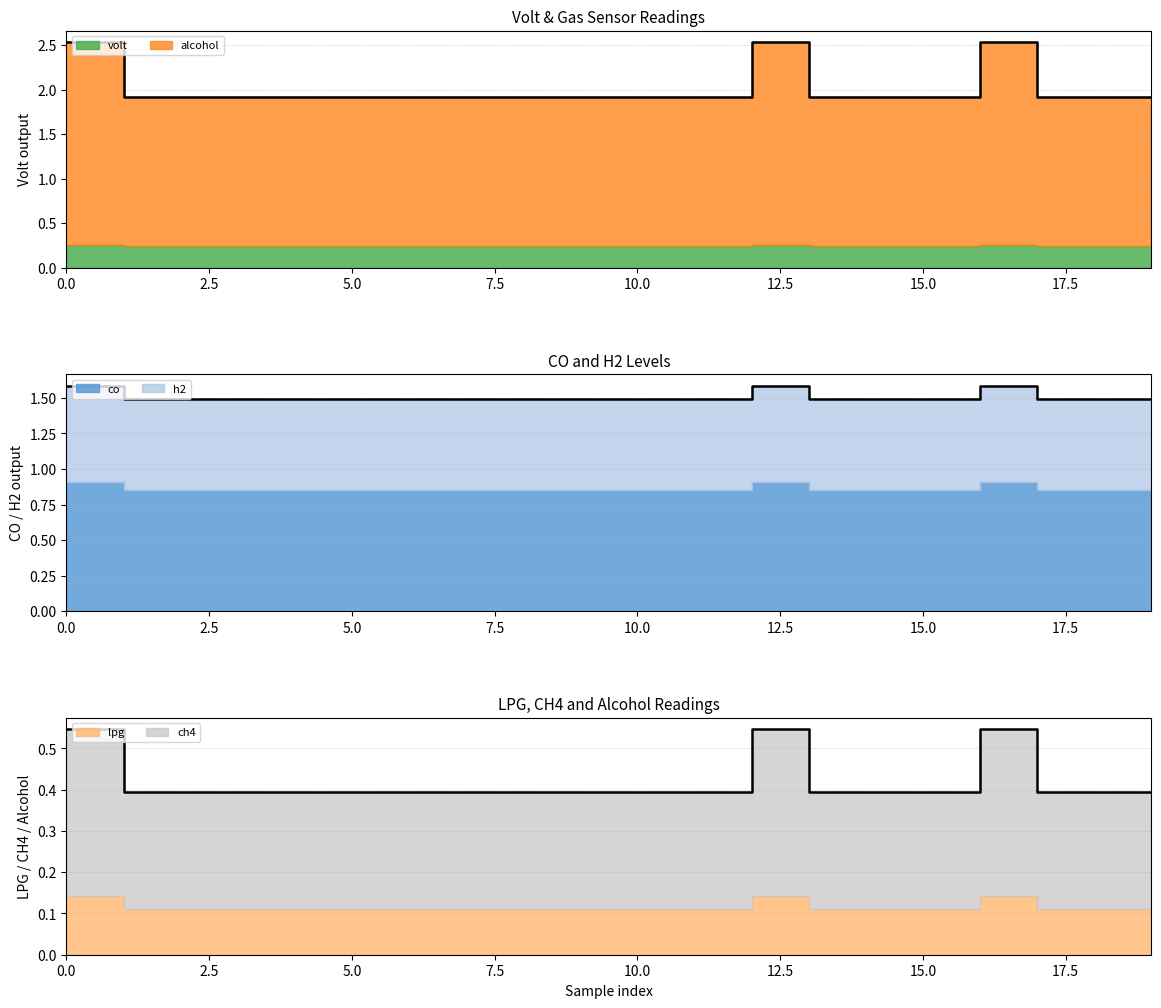

Rank the categories by co value from lowest to highest.

1, 2, 3, 4, 5, 6, 7, 8, 9, 10, 11, 13, 14, 15, 17, 18, 19, 0, 12, 16